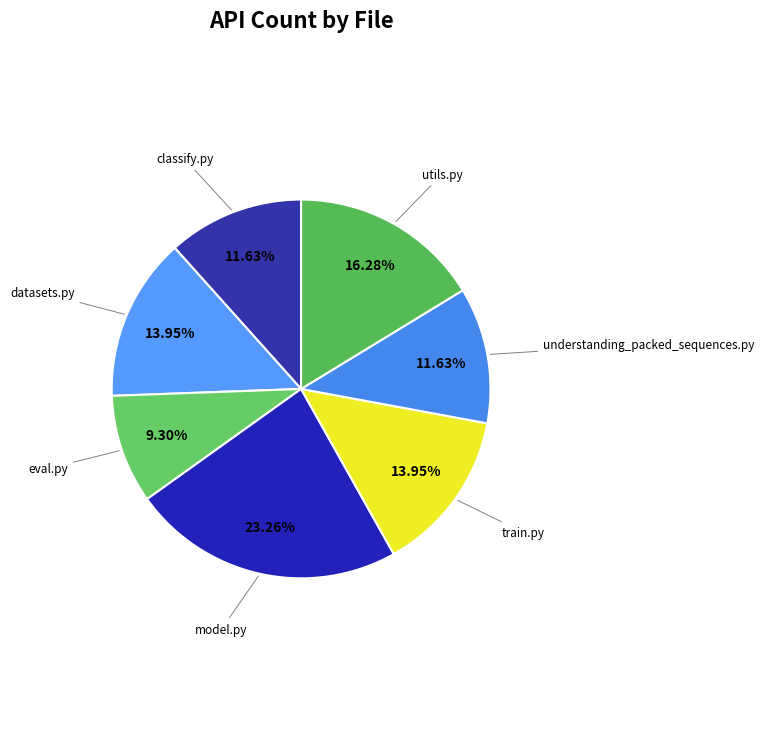

Do model.py and datasets.py together represent more than half of the pie?

No